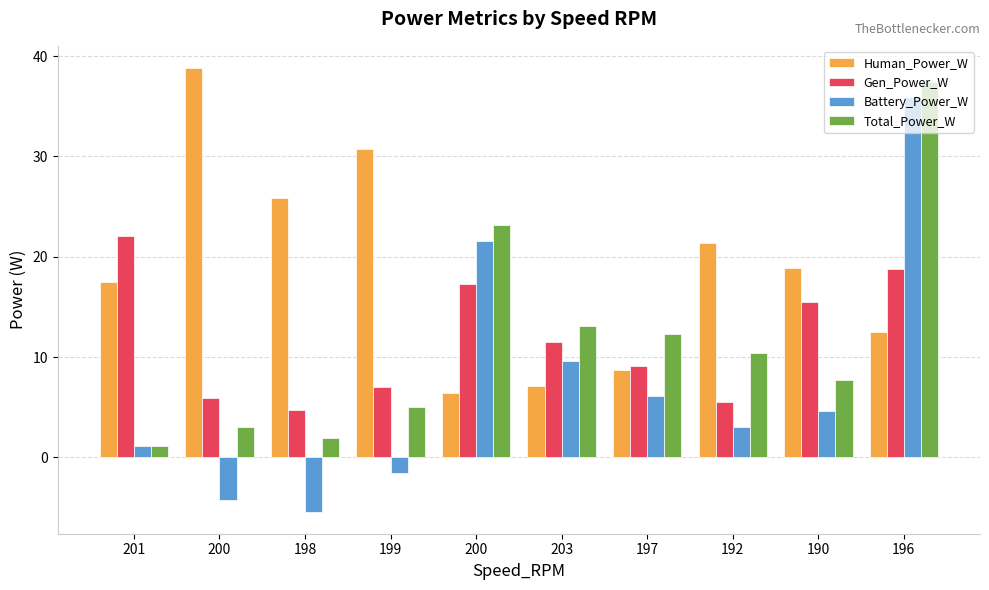

What value does the Battery_Power_W series have at 203?

9.7